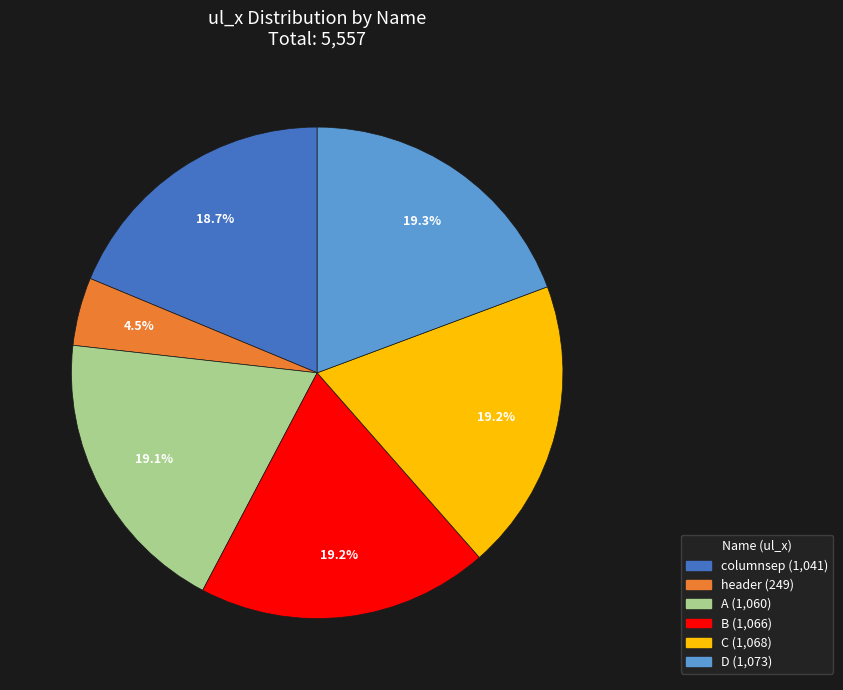

What percentage do columnsep and A together represent?

37.8%